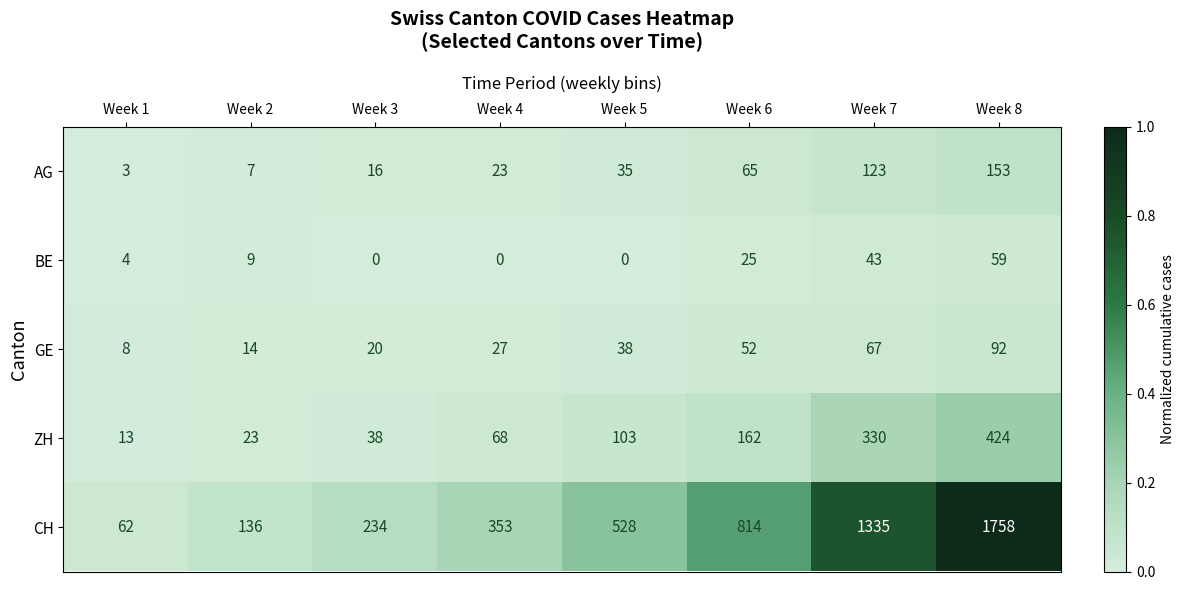

The value of ZH at Week 8 is 424. True or false?

True